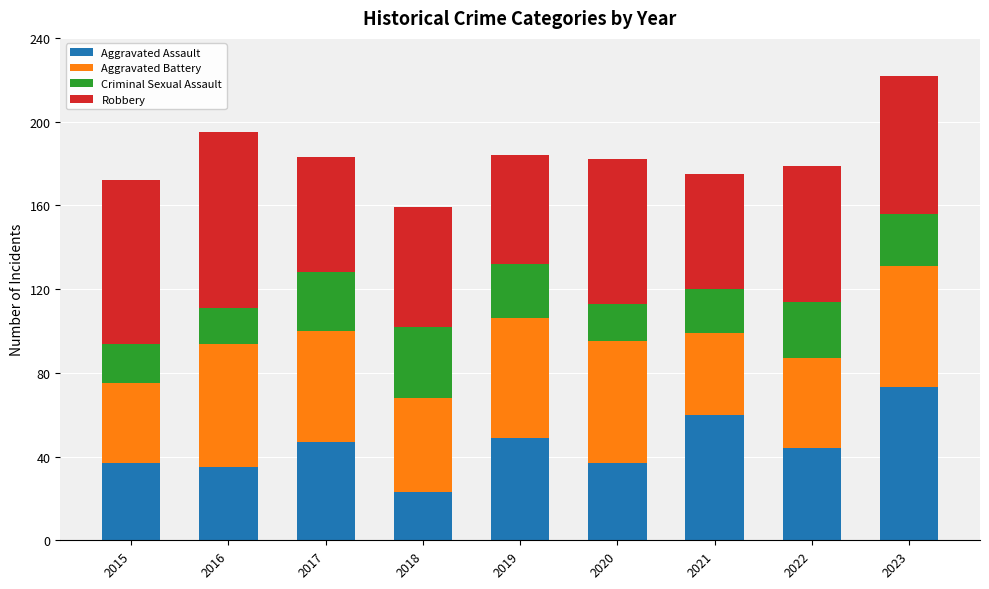

What is the highest value of the Aggravated Assault series?

73